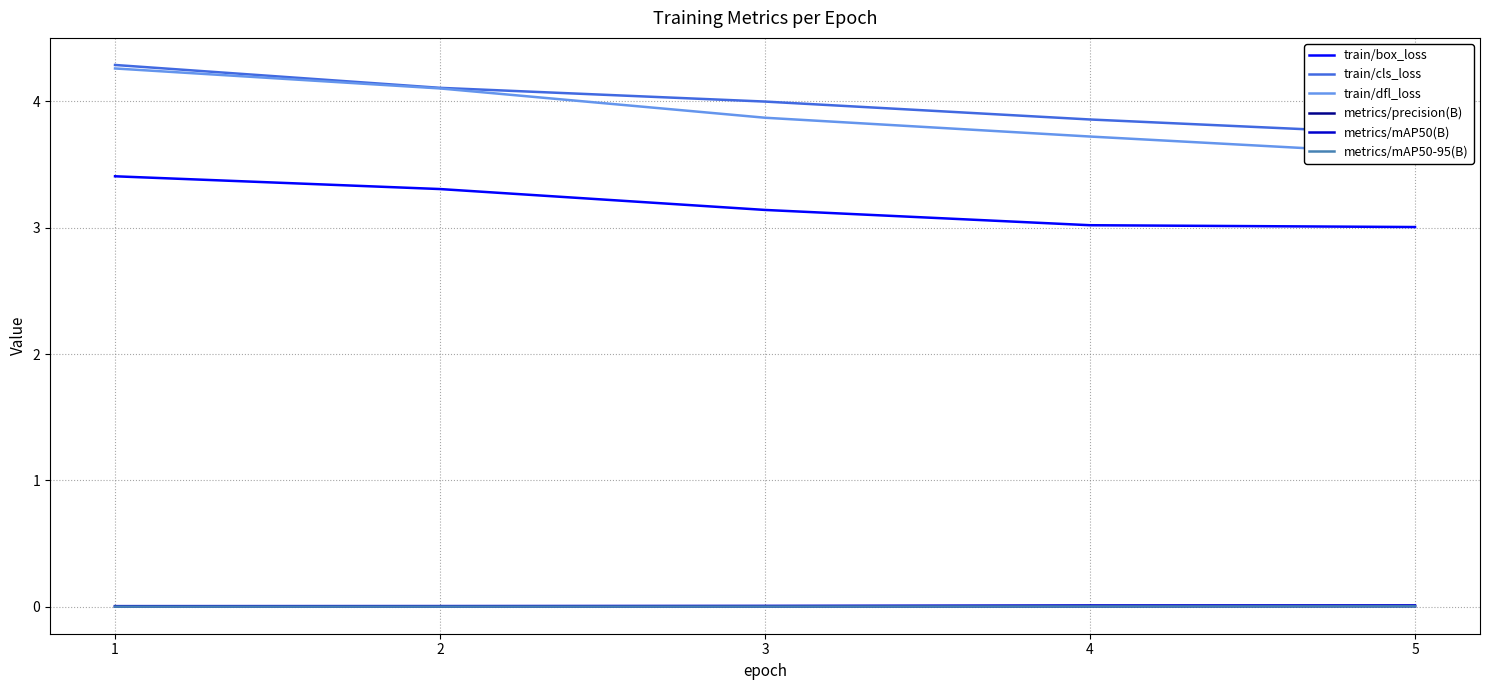

The metrics/precision(B) series shows 0.0 at 3. True or false?

False